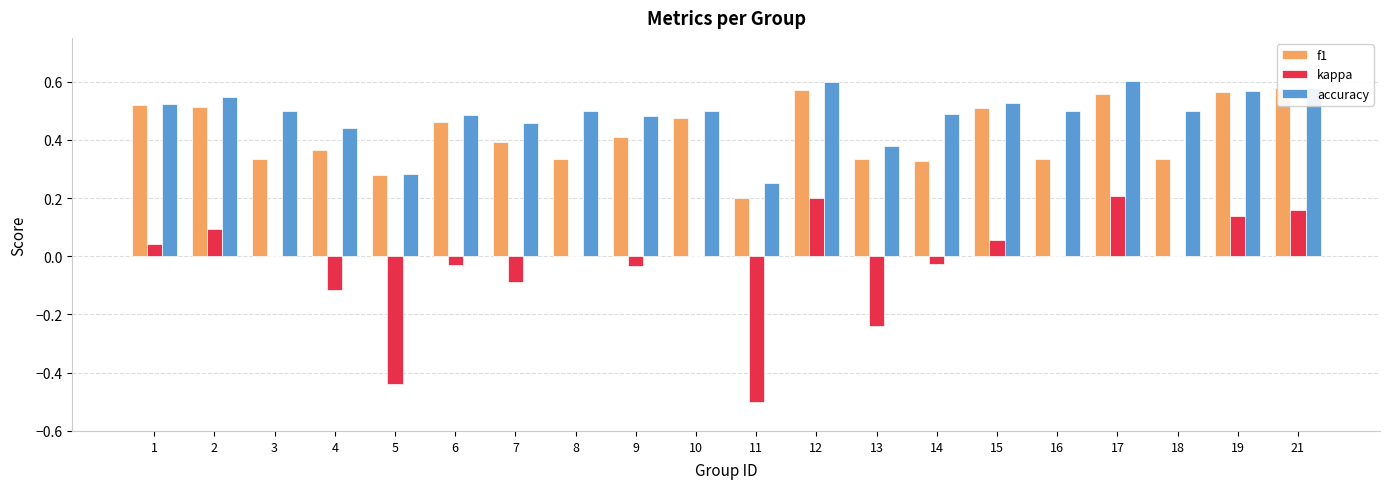

Which series changed the most between 7 and 11?

kappa